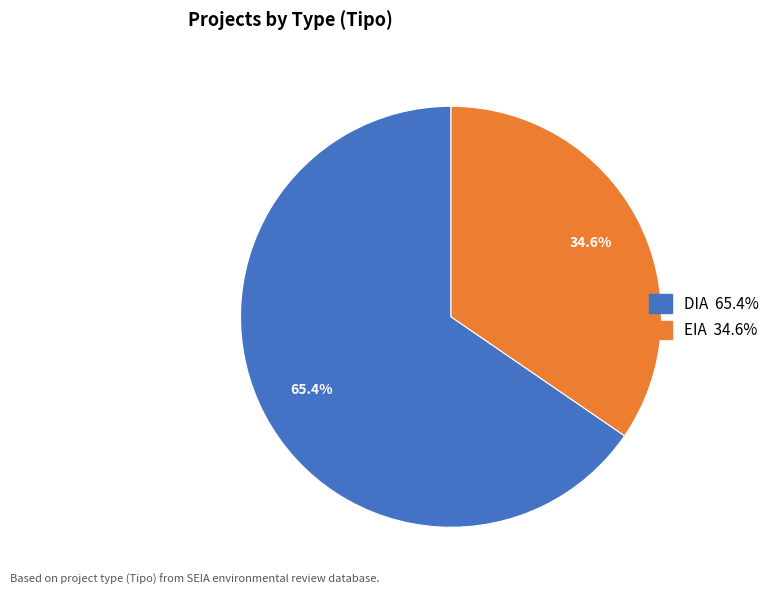

To the nearest percent, what is the difference between the largest and smallest slice percentages?

31%